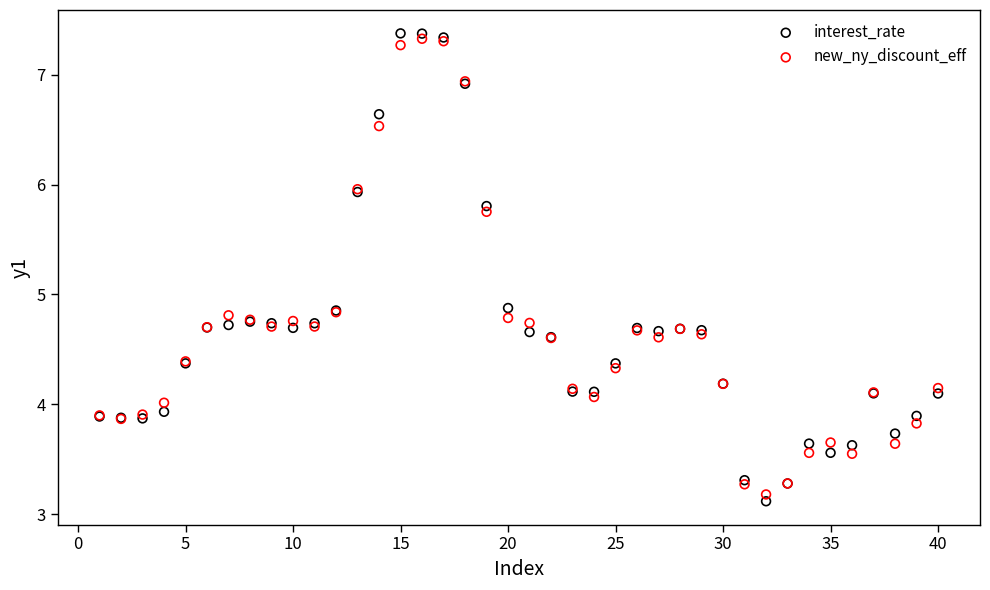

Which series reaches the maximum Y coordinate?

interest_rate